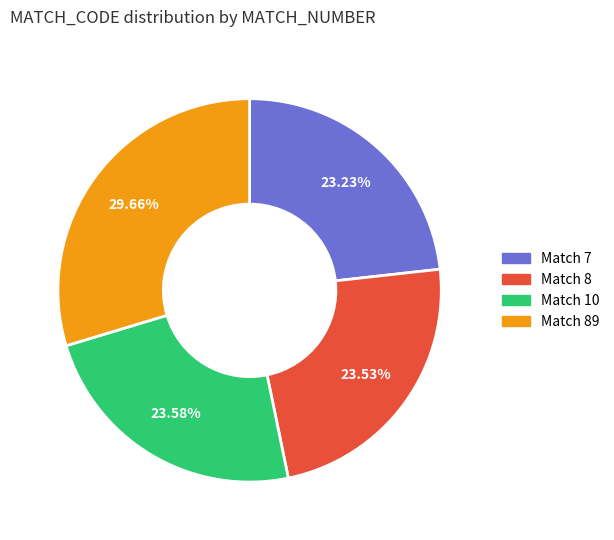

Is there a majority slice in this chart?

No